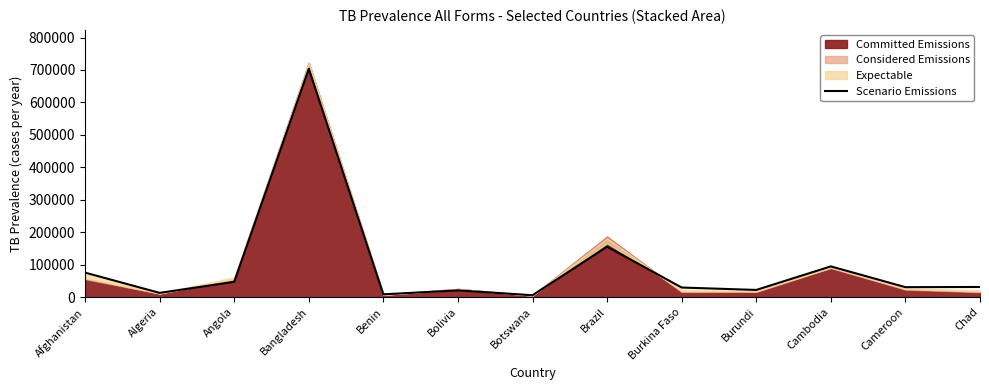

At which category does the data reach its first local valley?

Algeria